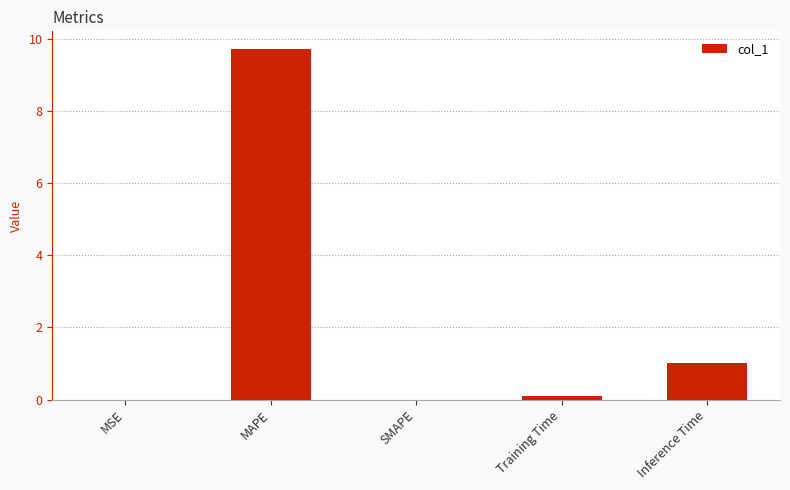

Which label corresponds to the largest value in the chart?

MAPE